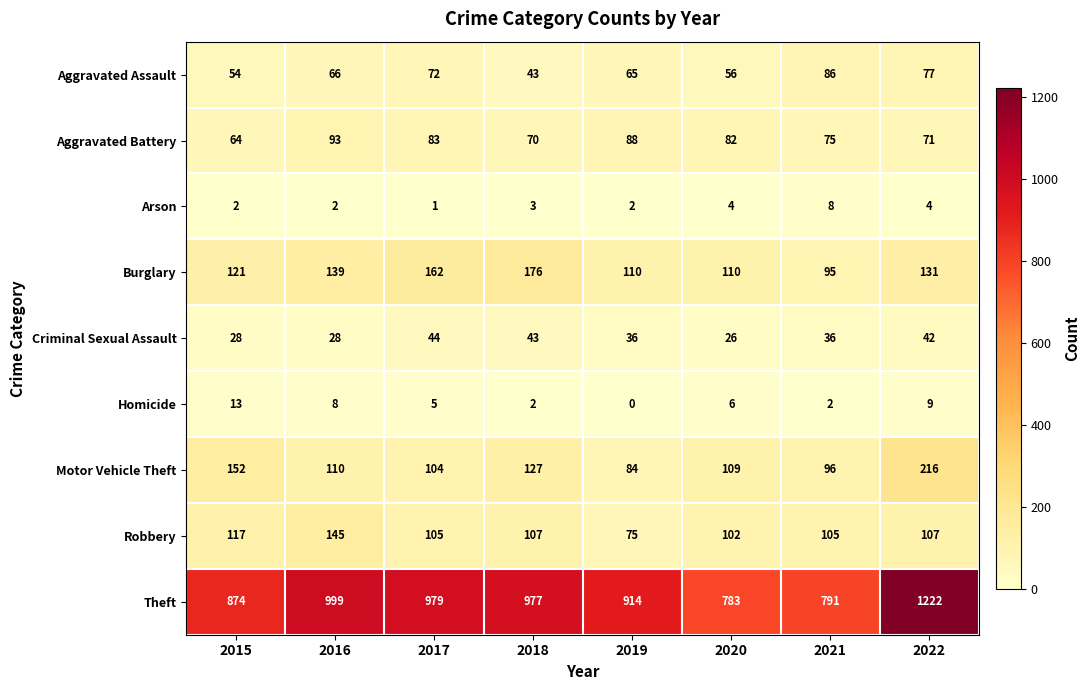

Which label corresponds to the smallest value in the chart?

2019